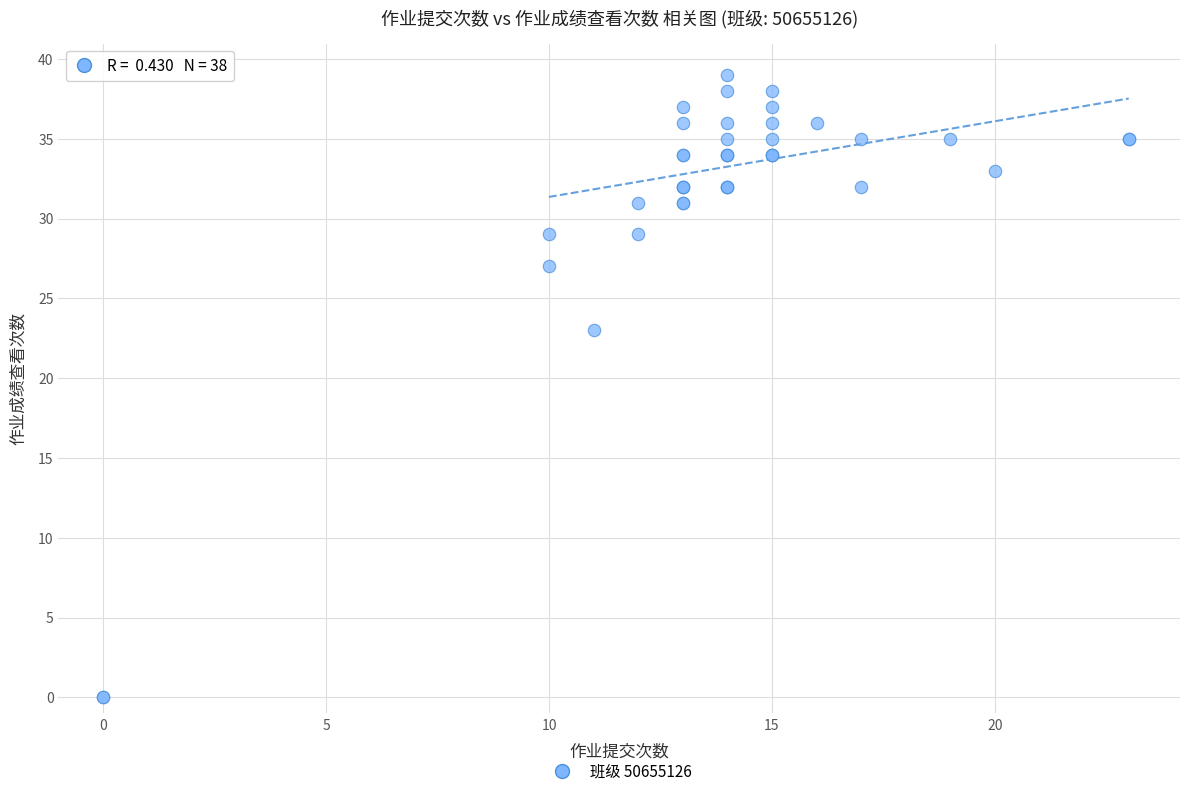

What Y value in the scatter plot is closest to 19?

23